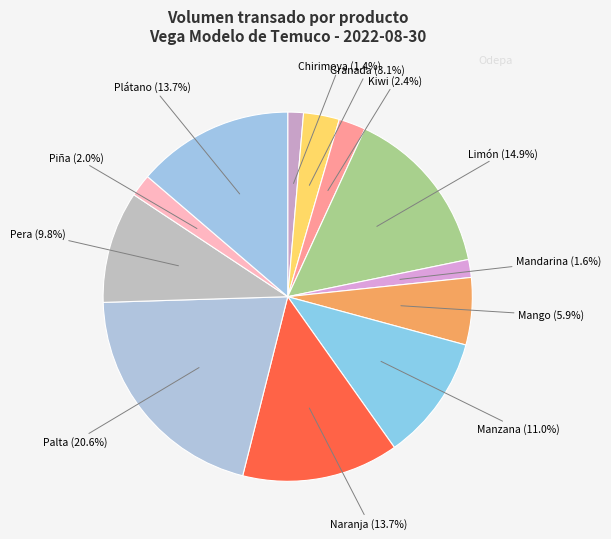

How many segments does this pie chart have?

12